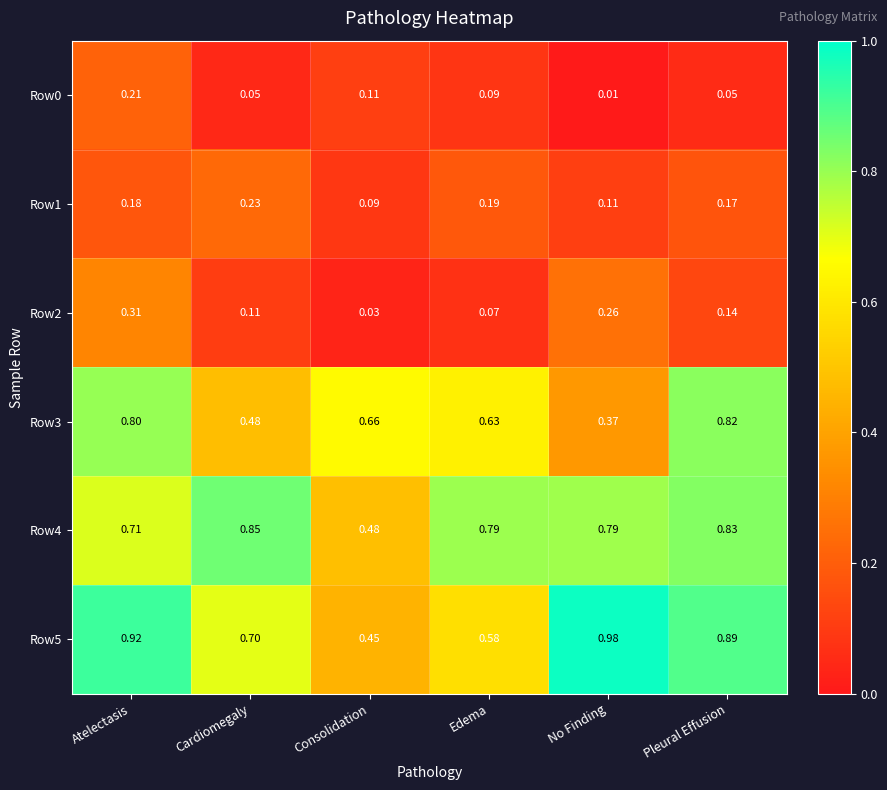

Is the value of Row1 at Consolidation greater than the value of Row5 at Pleural Effusion?

No